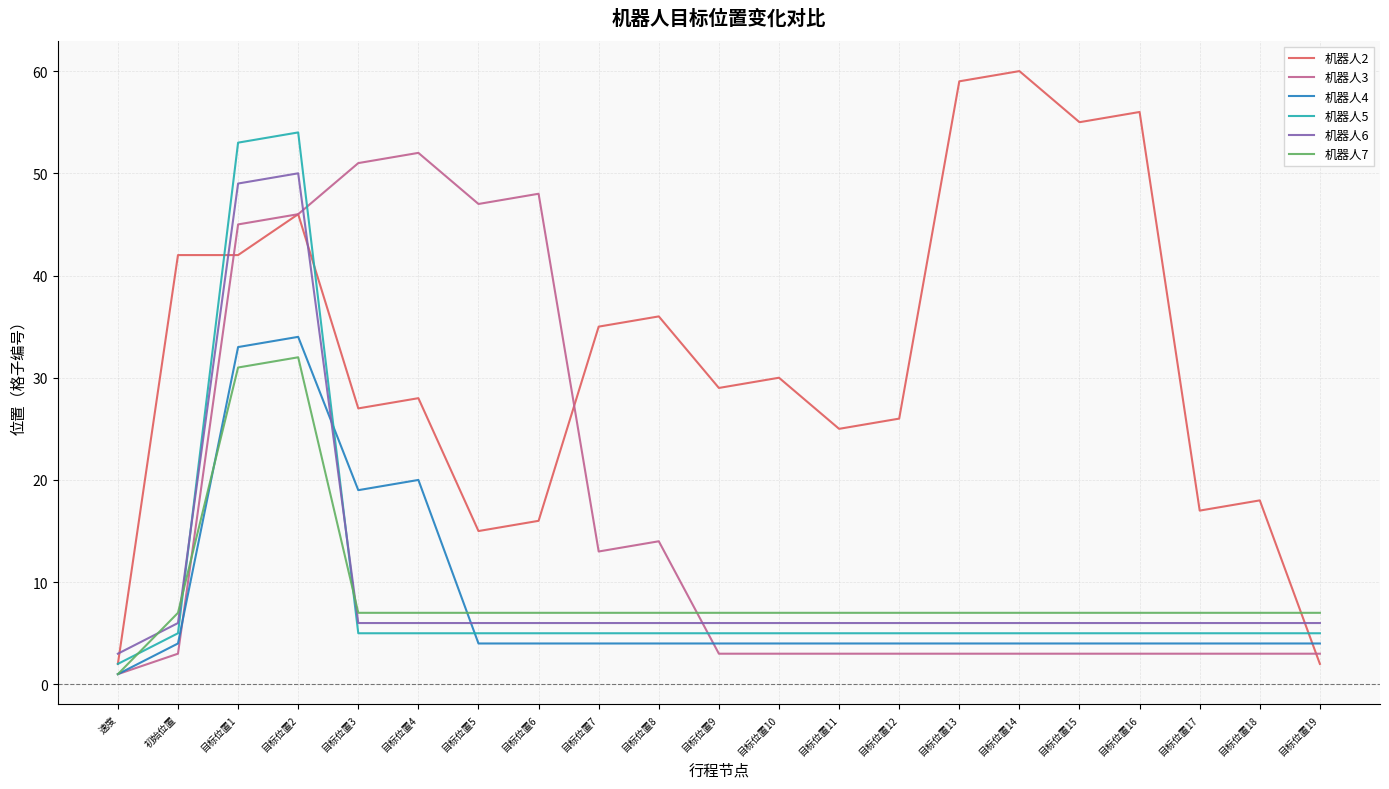

What is the sum of all 机器人2 values?

666